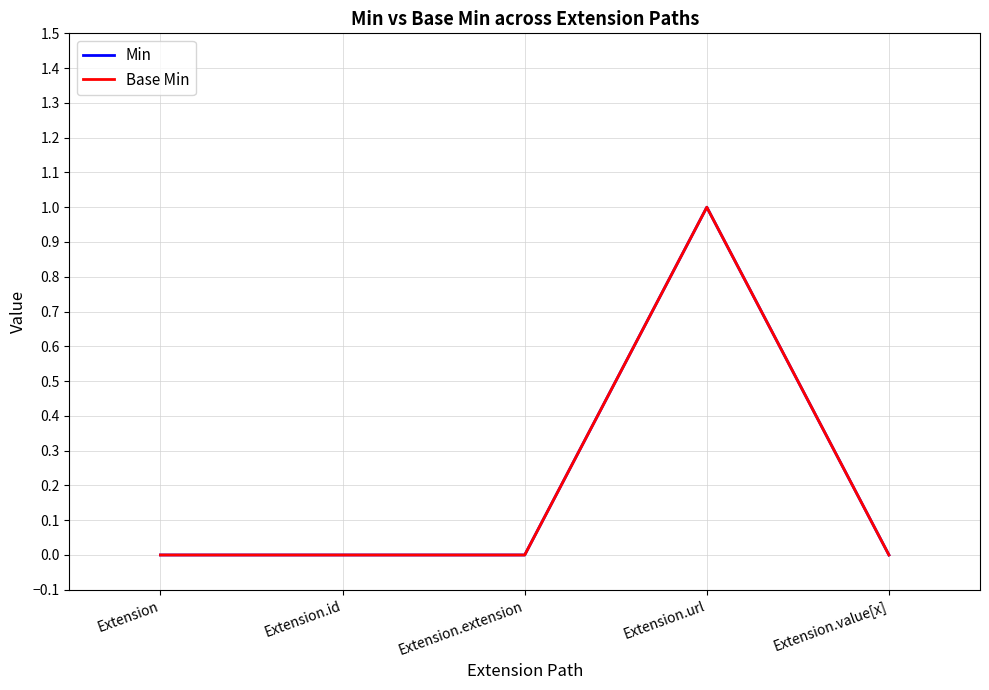

Rank the series at Extension.id from lowest to highest value.

Min, Base Min